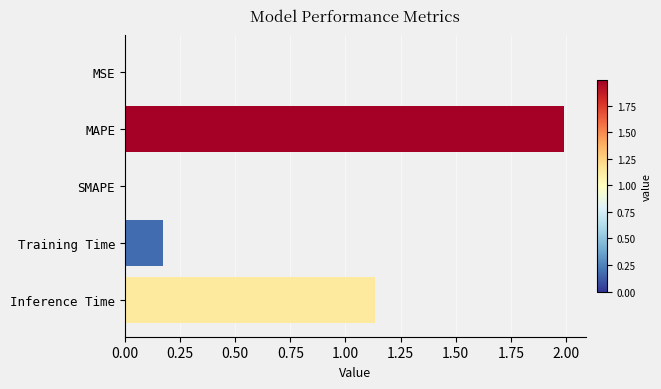

The chart shows a value of 0.9 at MAPE. True or false?

False